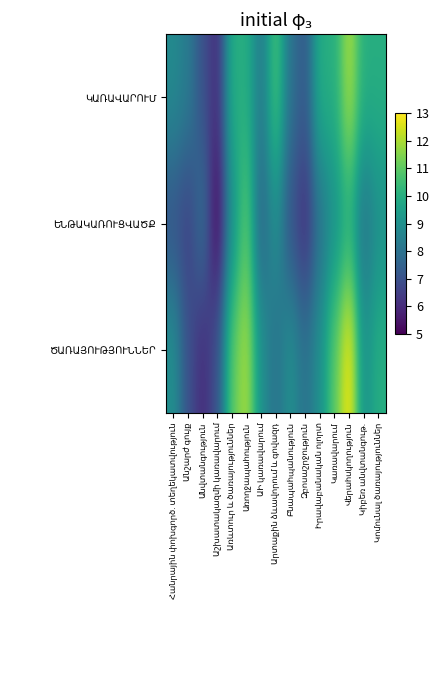

Which label corresponds to the largest value in the chart?

Վերահսկողություն